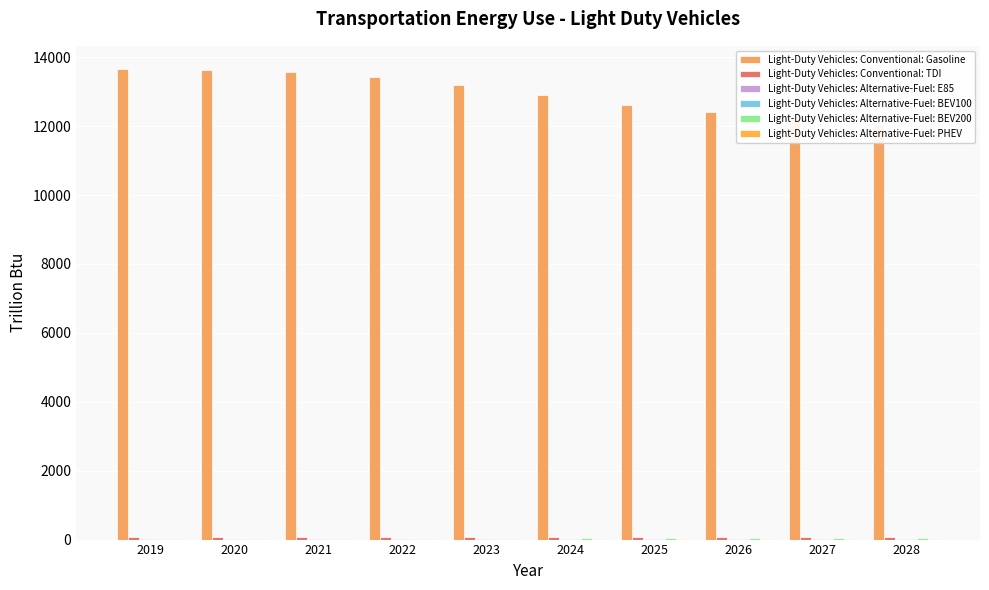

Between 2021 and 2028, which series saw the biggest shift?

Light-Duty Vehicles: Conventional: Gasoline